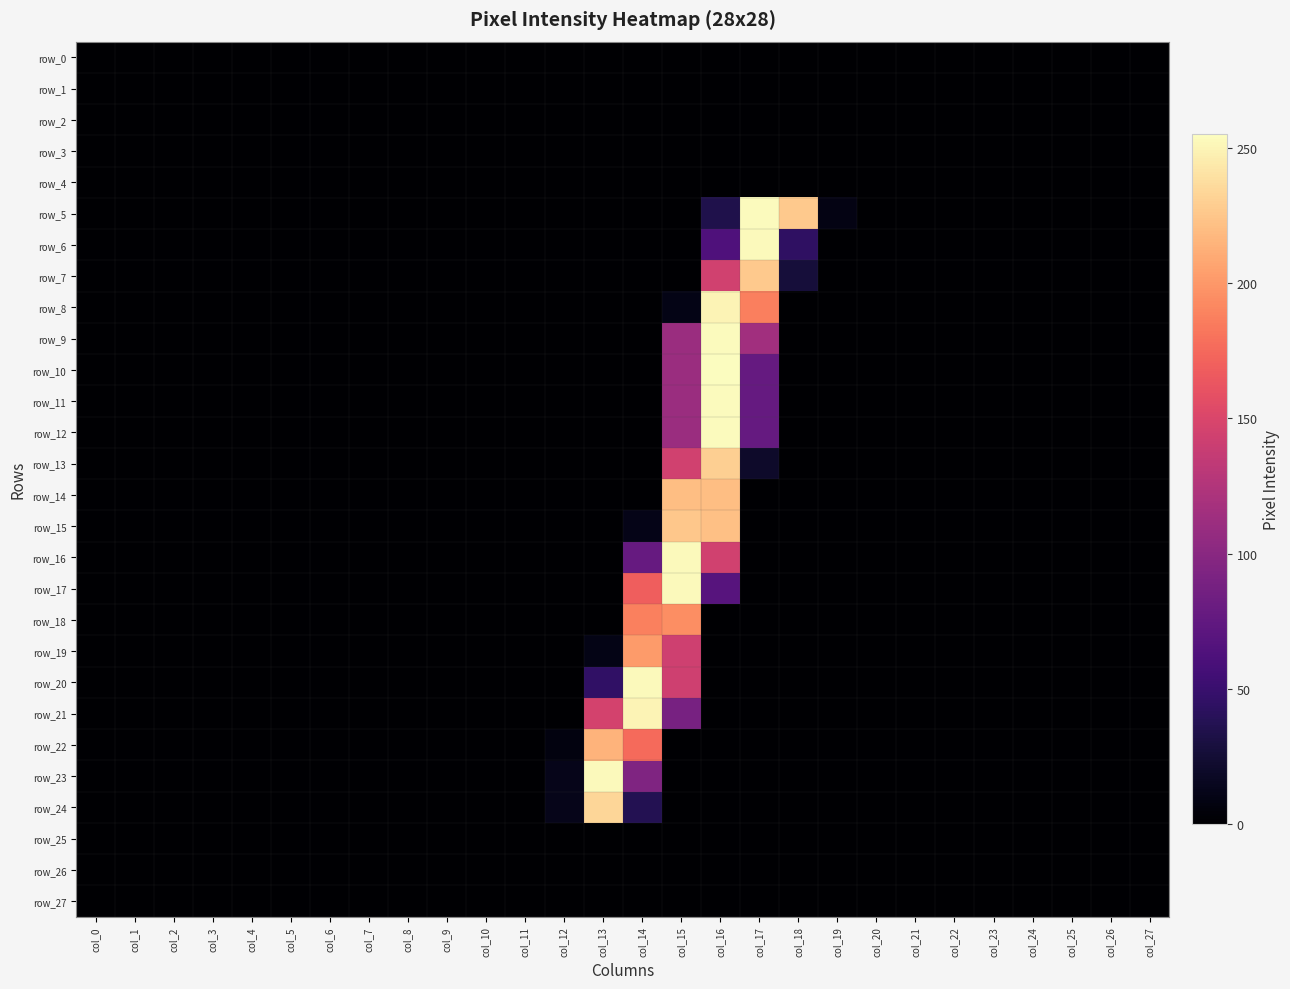

Reading left to right, extract all data points from this chart.

row_0: col_0=0	col_1=0	col_2=0	col_3=0	col_4=0	col_5=0	col_6=0	col_7=0	col_8=0	col_9=0	col_10=0	col_11=0	col_12=0	col_13=0	col_14=0	col_15=0	col_16=0	col_17=0	col_18=0	col_19=0	col_20=0	col_21=0	col_22=0	col_23=0	col_24=0	col_25=0	col_26=0	col_27=0
row_1: col_0=0	col_1=0	col_2=0	col_3=0	col_4=0	col_5=0	col_6=0	col_7=0	col_8=0	col_9=0	col_10=0	col_11=0	col_12=0	col_13=0	col_14=0	col_15=0	col_16=0	col_17=0	col_18=0	col_19=0	col_20=0	col_21=0	col_22=0	col_23=0	col_24=0	col_25=0	col_26=0	col_27=0
row_2: col_0=0	col_1=0	col_2=0	col_3=0	col_4=0	col_5=0	col_6=0	col_7=0	col_8=0	col_9=0	col_10=0	col_11=0	col_12=0	col_13=0	col_14=0	col_15=0	col_16=0	col_17=0	col_18=0	col_19=0	col_20=0	col_21=0	col_22=0	col_23=0	col_24=0	col_25=0	col_26=0	col_27=0
row_3: col_0=0	col_1=0	col_2=0	col_3=0	col_4=0	col_5=0	col_6=0	col_7=0	col_8=0	col_9=0	col_10=0	col_11=0	col_12=0	col_13=0	col_14=0	col_15=0	col_16=0	col_17=0	col_18=0	col_19=0	col_20=0	col_21=0	col_22=0	col_23=0	col_24=0	col_25=0	col_26=0	col_27=0
row_4: col_0=0	col_1=0	col_2=0	col_3=0	col_4=0	col_5=0	col_6=0	col_7=0	col_8=0	col_9=0	col_10=0	col_11=0	col_12=0	col_13=0	col_14=0	col_15=0	col_16=0	col_17=0	col_18=0	col_19=0	col_20=0	col_21=0	col_22=0	col_23=0	col_24=0	col_25=0	col_26=0	col_27=0
row_5: col_0=0	col_1=0	col_2=0	col_3=0	col_4=0	col_5=0	col_6=0	col_7=0	col_8=0	col_9=0	col_10=0	col_11=0	col_12=0	col_13=0	col_14=0	col_15=0	col_16=34	col_17=254	col_18=227	col_19=9	col_20=0	col_21=0	col_22=0	col_23=0	col_24=0	col_25=0	col_26=0	col_27=0
row_6: col_0=0	col_1=0	col_2=0	col_3=0	col_4=0	col_5=0	col_6=0	col_7=0	col_8=0	col_9=0	col_10=0	col_11=0	col_12=0	col_13=0	col_14=0	col_15=0	col_16=63	col_17=253	col_18=44	col_19=0	col_20=0	col_21=0	col_22=0	col_23=0	col_24=0	col_25=0	col_26=0	col_27=0
row_7: col_0=0	col_1=0	col_2=0	col_3=0	col_4=0	col_5=0	col_6=0	col_7=0	col_8=0	col_9=0	col_10=0	col_11=0	col_12=0	col_13=0	col_14=0	col_15=0	col_16=144	col_17=227	col_18=27	col_19=0	col_20=0	col_21=0	col_22=0	col_23=0	col_24=0	col_25=0	col_26=0	col_27=0
row_8: col_0=0	col_1=0	col_2=0	col_3=0	col_4=0	col_5=0	col_6=0	col_7=0	col_8=0	col_9=0	col_10=0	col_11=0	col_12=0	col_13=0	col_14=0	col_15=10	col_16=250	col_17=187	col_18=0	col_19=0	col_20=0	col_21=0	col_22=0	col_23=0	col_24=0	col_25=0	col_26=0	col_27=0
row_9: col_0=0	col_1=0	col_2=0	col_3=0	col_4=0	col_5=0	col_6=0	col_7=0	col_8=0	col_9=0	col_10=0	col_11=0	col_12=0	col_13=0	col_14=0	col_15=111	col_16=254	col_17=115	col_18=0	col_19=0	col_20=0	col_21=0	col_22=0	col_23=0	col_24=0	col_25=0	col_26=0	col_27=0
row_10: col_0=0	col_1=0	col_2=0	col_3=0	col_4=0	col_5=0	col_6=0	col_7=0	col_8=0	col_9=0	col_10=0	col_11=0	col_12=0	col_13=0	col_14=0	col_15=111	col_16=255	col_17=77	col_18=0	col_19=0	col_20=0	col_21=0	col_22=0	col_23=0	col_24=0	col_25=0	col_26=0	col_27=0
row_11: col_0=0	col_1=0	col_2=0	col_3=0	col_4=0	col_5=0	col_6=0	col_7=0	col_8=0	col_9=0	col_10=0	col_11=0	col_12=0	col_13=0	col_14=0	col_15=111	col_16=254	col_17=77	col_18=0	col_19=0	col_20=0	col_21=0	col_22=0	col_23=0	col_24=0	col_25=0	col_26=0	col_27=0
row_12: col_0=0	col_1=0	col_2=0	col_3=0	col_4=0	col_5=0	col_6=0	col_7=0	col_8=0	col_9=0	col_10=0	col_11=0	col_12=0	col_13=0	col_14=0	col_15=111	col_16=254	col_17=77	col_18=0	col_19=0	col_20=0	col_21=0	col_22=0	col_23=0	col_24=0	col_25=0	col_26=0	col_27=0
row_13: col_0=0	col_1=0	col_2=0	col_3=0	col_4=0	col_5=0	col_6=0	col_7=0	col_8=0	col_9=0	col_10=0	col_11=0	col_12=0	col_13=0	col_14=0	col_15=144	col_16=230	col_17=20	col_18=0	col_19=0	col_20=0	col_21=0	col_22=0	col_23=0	col_24=0	col_25=0	col_26=0	col_27=0
row_14: col_0=0	col_1=0	col_2=0	col_3=0	col_4=0	col_5=0	col_6=0	col_7=0	col_8=0	col_9=0	col_10=0	col_11=0	col_12=0	col_13=0	col_14=0	col_15=221	col_16=221	col_17=0	col_18=0	col_19=0	col_20=0	col_21=0	col_22=0	col_23=0	col_24=0	col_25=0	col_26=0	col_27=0
row_15: col_0=0	col_1=0	col_2=0	col_3=0	col_4=0	col_5=0	col_6=0	col_7=0	col_8=0	col_9=0	col_10=0	col_11=0	col_12=0	col_13=0	col_14=11	col_15=226	col_16=222	col_17=0	col_18=0	col_19=0	col_20=0	col_21=0	col_22=0	col_23=0	col_24=0	col_25=0	col_26=0	col_27=0
row_16: col_0=0	col_1=0	col_2=0	col_3=0	col_4=0	col_5=0	col_6=0	col_7=0	col_8=0	col_9=0	col_10=0	col_11=0	col_12=0	col_13=0	col_14=78	col_15=253	col_16=144	col_17=0	col_18=0	col_19=0	col_20=0	col_21=0	col_22=0	col_23=0	col_24=0	col_25=0	col_26=0	col_27=0
row_17: col_0=0	col_1=0	col_2=0	col_3=0	col_4=0	col_5=0	col_6=0	col_7=0	col_8=0	col_9=0	col_10=0	col_11=0	col_12=0	col_13=0	col_14=169	col_15=253	col_16=68	col_17=0	col_18=0	col_19=0	col_20=0	col_21=0	col_22=0	col_23=0	col_24=0	col_25=0	col_26=0	col_27=0
row_18: col_0=0	col_1=0	col_2=0	col_3=0	col_4=0	col_5=0	col_6=0	col_7=0	col_8=0	col_9=0	col_10=0	col_11=0	col_12=0	col_13=0	col_14=188	col_15=195	col_16=0	col_17=0	col_18=0	col_19=0	col_20=0	col_21=0	col_22=0	col_23=0	col_24=0	col_25=0	col_26=0	col_27=0
row_19: col_0=0	col_1=0	col_2=0	col_3=0	col_4=0	col_5=0	col_6=0	col_7=0	col_8=0	col_9=0	col_10=0	col_11=0	col_12=0	col_13=10	col_14=202	col_15=143	col_16=0	col_17=0	col_18=0	col_19=0	col_20=0	col_21=0	col_22=0	col_23=0	col_24=0	col_25=0	col_26=0	col_27=0
row_20: col_0=0	col_1=0	col_2=0	col_3=0	col_4=0	col_5=0	col_6=0	col_7=0	col_8=0	col_9=0	col_10=0	col_11=0	col_12=0	col_13=45	col_14=253	col_15=143	col_16=0	col_17=0	col_18=0	col_19=0	col_20=0	col_21=0	col_22=0	col_23=0	col_24=0	col_25=0	col_26=0	col_27=0
row_21: col_0=0	col_1=0	col_2=0	col_3=0	col_4=0	col_5=0	col_6=0	col_7=0	col_8=0	col_9=0	col_10=0	col_11=0	col_12=0	col_13=146	col_14=250	col_15=89	col_16=0	col_17=0	col_18=0	col_19=0	col_20=0	col_21=0	col_22=0	col_23=0	col_24=0	col_25=0	col_26=0	col_27=0
row_22: col_0=0	col_1=0	col_2=0	col_3=0	col_4=0	col_5=0	col_6=0	col_7=0	col_8=0	col_9=0	col_10=0	col_11=0	col_12=7	col_13=215	col_14=176	col_15=0	col_16=0	col_17=0	col_18=0	col_19=0	col_20=0	col_21=0	col_22=0	col_23=0	col_24=0	col_25=0	col_26=0	col_27=0
row_23: col_0=0	col_1=0	col_2=0	col_3=0	col_4=0	col_5=0	col_6=0	col_7=0	col_8=0	col_9=0	col_10=0	col_11=0	col_12=12	col_13=253	col_14=94	col_15=0	col_16=0	col_17=0	col_18=0	col_19=0	col_20=0	col_21=0	col_22=0	col_23=0	col_24=0	col_25=0	col_26=0	col_27=0
row_24: col_0=0	col_1=0	col_2=0	col_3=0	col_4=0	col_5=0	col_6=0	col_7=0	col_8=0	col_9=0	col_10=0	col_11=0	col_12=12	col_13=234	col_14=37	col_15=0	col_16=0	col_17=0	col_18=0	col_19=0	col_20=0	col_21=0	col_22=0	col_23=0	col_24=0	col_25=0	col_26=0	col_27=0
row_25: col_0=0	col_1=0	col_2=0	col_3=0	col_4=0	col_5=0	col_6=0	col_7=0	col_8=0	col_9=0	col_10=0	col_11=0	col_12=0	col_13=0	col_14=0	col_15=0	col_16=0	col_17=0	col_18=0	col_19=0	col_20=0	col_21=0	col_22=0	col_23=0	col_24=0	col_25=0	col_26=0	col_27=0
row_26: col_0=0	col_1=0	col_2=0	col_3=0	col_4=0	col_5=0	col_6=0	col_7=0	col_8=0	col_9=0	col_10=0	col_11=0	col_12=0	col_13=0	col_14=0	col_15=0	col_16=0	col_17=0	col_18=0	col_19=0	col_20=0	col_21=0	col_22=0	col_23=0	col_24=0	col_25=0	col_26=0	col_27=0
row_27: col_0=0	col_1=0	col_2=0	col_3=0	col_4=0	col_5=0	col_6=0	col_7=0	col_8=0	col_9=0	col_10=0	col_11=0	col_12=0	col_13=0	col_14=0	col_15=0	col_16=0	col_17=0	col_18=0	col_19=0	col_20=0	col_21=0	col_22=0	col_23=0	col_24=0	col_25=0	col_26=0	col_27=0